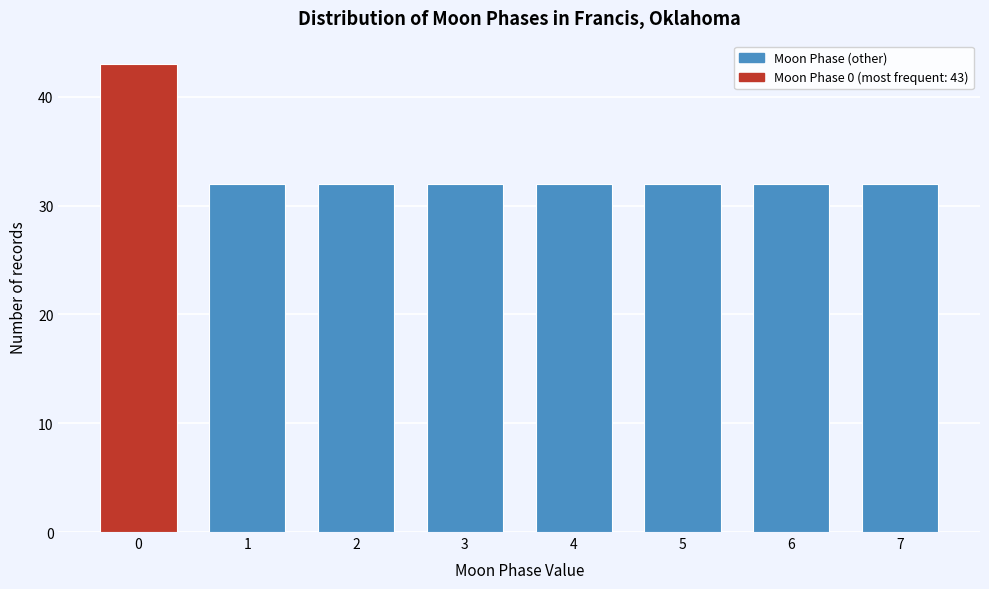

Reading right to left, transcribe all the data shown in this chart.

7=32	6=32	5=32	4=32	3=32	2=32	1=32	0=43